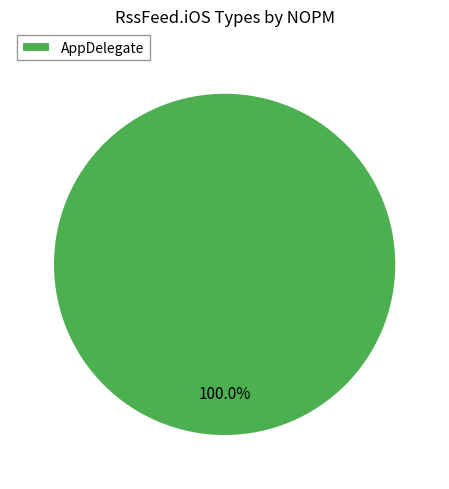

Rank the categories by value from lowest to highest.

AppDelegate